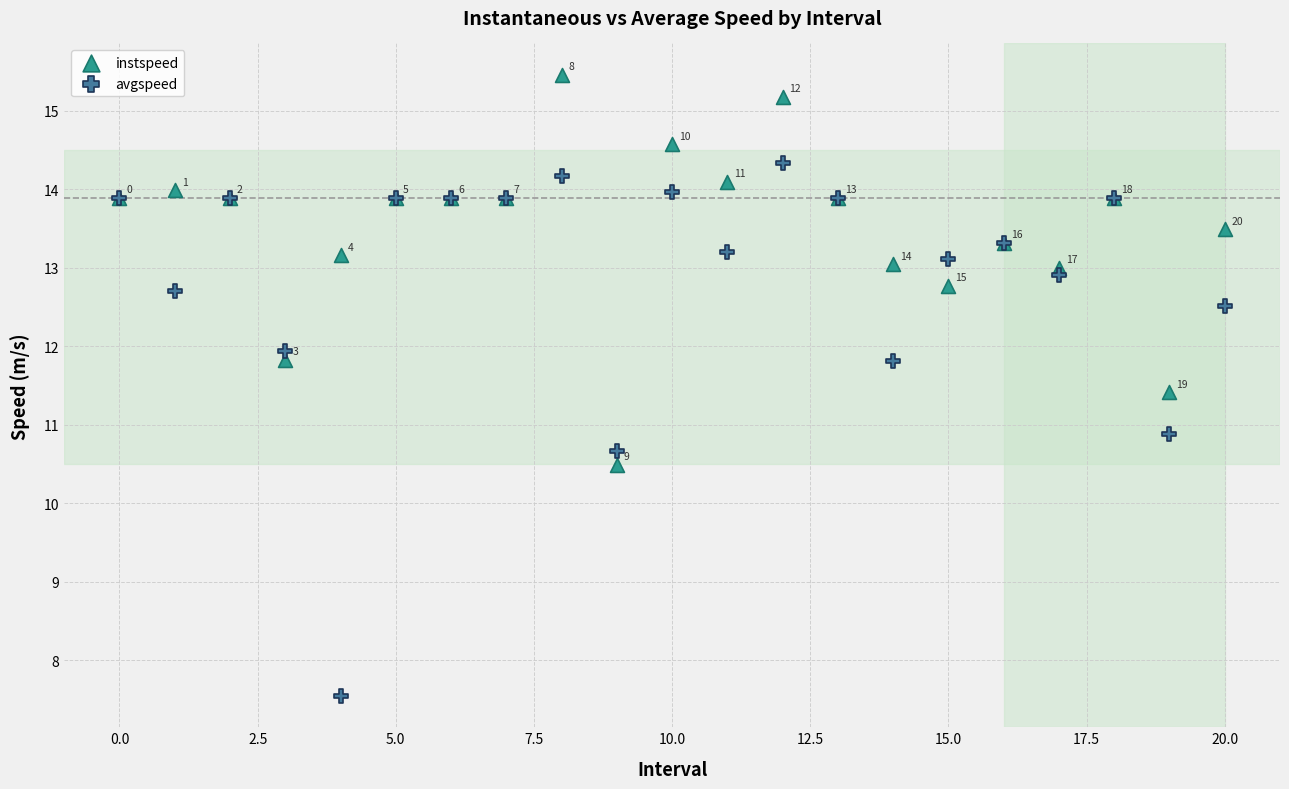

In the avgspeed series, what Y value is closest to 10?

10.7